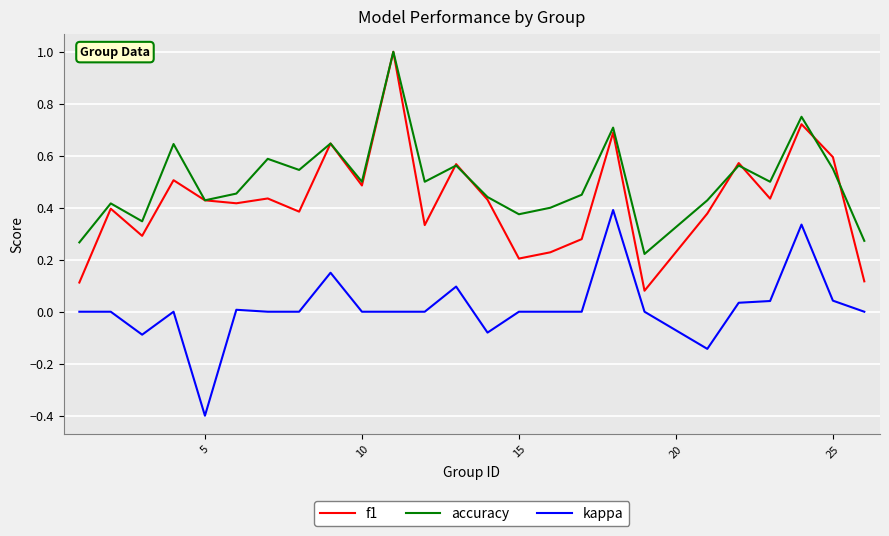

Which series has the largest total across all categories?

accuracy